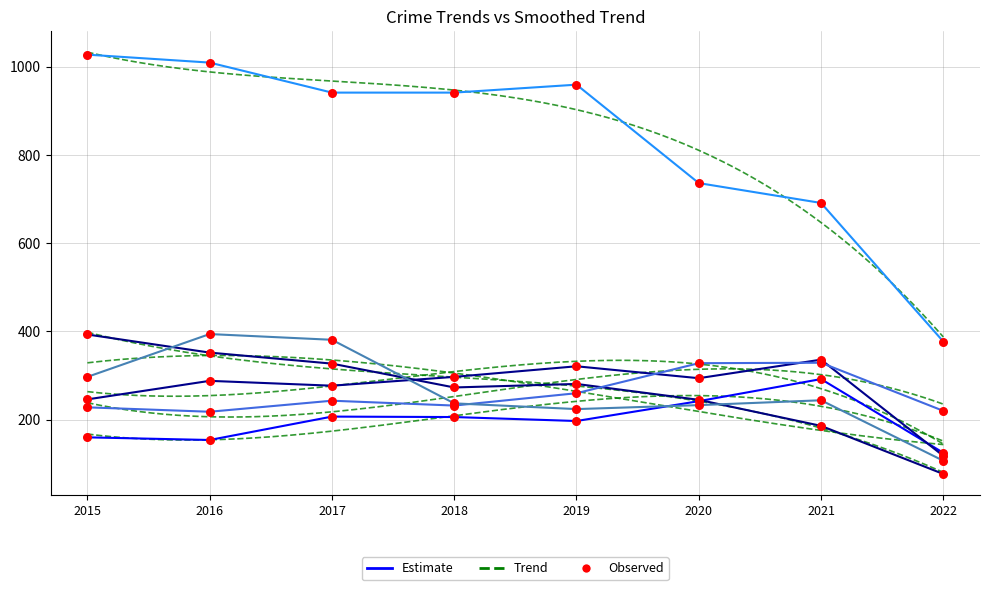

Is the value of Aggravated Battery at 2018 greater than the value of Burglary at 2017?

No